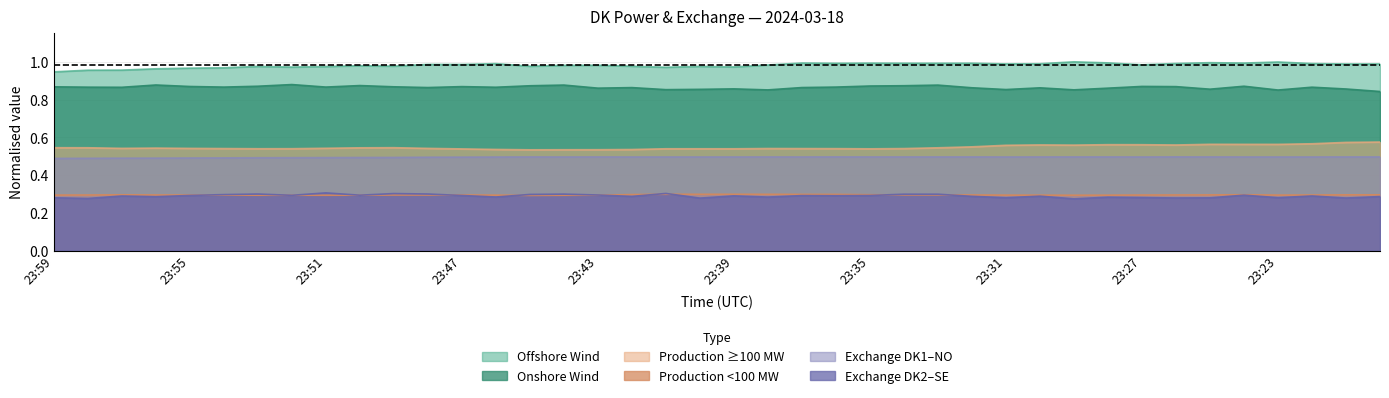

Reading right to left, what are all the values shown in this chart?

OffshoreWindPower: 23:20=1.0	23:21=1.0	23:22=1.0	23:23=1.0	23:24=1.0	23:25=1.0	23:26=1.0	23:27=1.0	23:28=1.0	23:29=1.0	23:30=1.0	23:31=1.0	23:32=1.0	23:33=1.0	23:34=1.0	23:35=1.0	23:36=1.0	23:37=1.0	23:38=1.0	23:39=1.0	23:40=1.0	23:41=1.0	23:42=1.0	23:43=1.0	23:44=1.0	23:45=1.0	23:46=1.0	23:47=1.0	23:48=1.0	23:49=1.0	23:50=1.0	23:51=1.0	23:52=1.0	23:53=1.0	23:54=1.0	23:55=1.0	23:56=1.0	23:57=1.0	23:58=1.0	23:59=0.9
OnshoreWindPower: 23:20=0.8	23:21=0.9	23:22=0.9	23:23=0.9	23:24=0.9	23:25=0.9	23:26=0.9	23:27=0.9	23:28=0.9	23:29=0.9	23:30=0.9	23:31=0.9	23:32=0.9	23:33=0.9	23:34=0.9	23:35=0.9	23:36=0.9	23:37=0.9	23:38=0.9	23:39=0.9	23:40=0.9	23:41=0.9	23:42=0.9	23:43=0.9	23:44=0.9	23:45=0.9	23:46=0.9	23:47=0.9	23:48=0.9	23:49=0.9	23:50=0.9	23:51=0.9	23:52=0.9	23:53=0.9	23:54=0.9	23:55=0.9	23:56=0.9	23:57=0.9	23:58=0.9	23:59=0.9
ProductionGe100MW: 23:20=0.6	23:21=0.6	23:22=0.6	23:23=0.6	23:24=0.6	23:25=0.6	23:26=0.6	23:27=0.6	23:28=0.6	23:29=0.6	23:30=0.6	23:31=0.6	23:32=0.5	23:33=0.5	23:34=0.5	23:35=0.5	23:36=0.5	23:37=0.5	23:38=0.5	23:39=0.5	23:40=0.5	23:41=0.5	23:42=0.5	23:43=0.5	23:44=0.5	23:45=0.5	23:46=0.5	23:47=0.5	23:48=0.5	23:49=0.5	23:50=0.5	23:51=0.5	23:52=0.5	23:53=0.5	23:54=0.5	23:55=0.5	23:56=0.5	23:57=0.5	23:58=0.5	23:59=0.5
ProductionLt100MW: 23:20=0.3	23:21=0.3	23:22=0.3	23:23=0.3	23:24=0.3	23:25=0.3	23:26=0.3	23:27=0.3	23:28=0.3	23:29=0.3	23:30=0.3	23:31=0.3	23:32=0.3	23:33=0.3	23:34=0.3	23:35=0.3	23:36=0.3	23:37=0.3	23:38=0.3	23:39=0.3	23:40=0.3	23:41=0.3	23:42=0.3	23:43=0.3	23:44=0.3	23:45=0.3	23:46=0.3	23:47=0.3	23:48=0.3	23:49=0.3	23:50=0.3	23:51=0.3	23:52=0.3	23:53=0.3	23:54=0.3	23:55=0.3	23:56=0.3	23:57=0.3	23:58=0.3	23:59=0.3
Exchange_DK1_NO: 23:20=0.5	23:21=0.5	23:22=0.5	23:23=0.5	23:24=0.5	23:25=0.5	23:26=0.5	23:27=0.5	23:28=0.5	23:29=0.5	23:30=0.5	23:31=0.5	23:32=0.5	23:33=0.5	23:34=0.5	23:35=0.5	23:36=0.5	23:37=0.5	23:38=0.5	23:39=0.5	23:40=0.5	23:41=0.5	23:42=0.5	23:43=0.5	23:44=0.5	23:45=0.5	23:46=0.5	23:47=0.5	23:48=0.5	23:49=0.5	23:50=0.5	23:51=0.5	23:52=0.5	23:53=0.5	23:54=0.5	23:55=0.5	23:56=0.5	23:57=0.5	23:58=0.5	23:59=0.5
Exchange_DK2_SE: 23:20=0.3	23:21=0.3	23:22=0.3	23:23=0.3	23:24=0.3	23:25=0.3	23:26=0.3	23:27=0.3	23:28=0.3	23:29=0.3	23:30=0.3	23:31=0.3	23:32=0.3	23:33=0.3	23:34=0.3	23:35=0.3	23:36=0.3	23:37=0.3	23:38=0.3	23:39=0.3	23:40=0.3	23:41=0.3	23:42=0.3	23:43=0.3	23:44=0.3	23:45=0.3	23:46=0.3	23:47=0.3	23:48=0.3	23:49=0.3	23:50=0.3	23:51=0.3	23:52=0.3	23:53=0.3	23:54=0.3	23:55=0.3	23:56=0.3	23:57=0.3	23:58=0.3	23:59=0.3